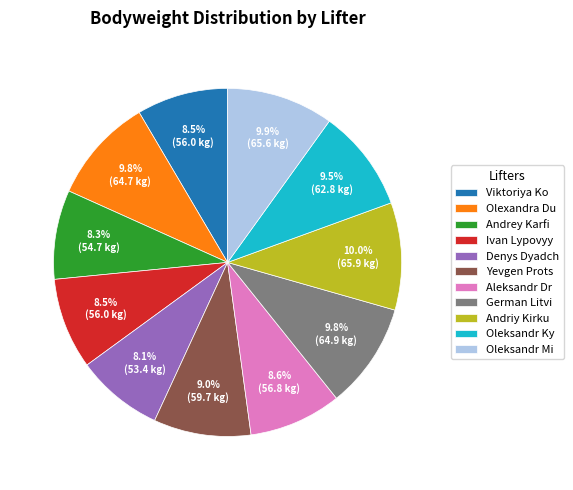

Does Olexandra Du account for over 50% of the chart?

No